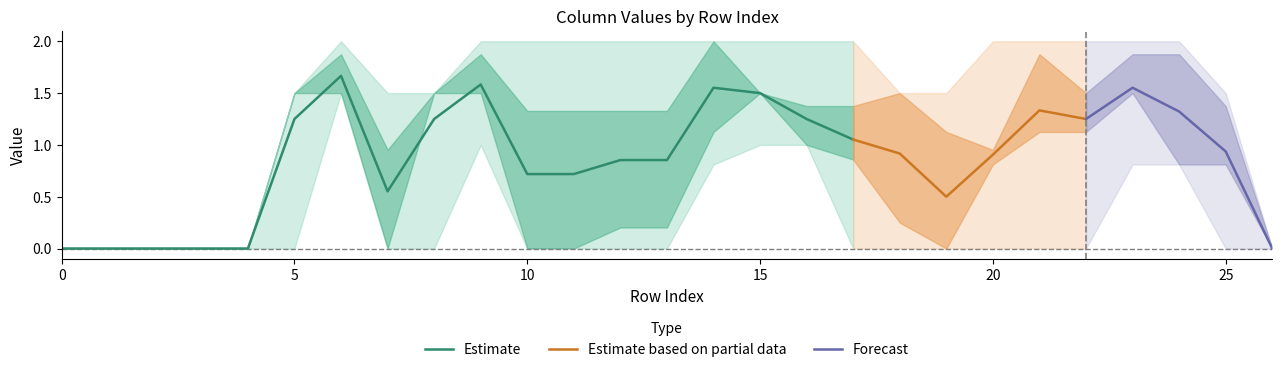

Is this an area chart (filled region under the line)?

No